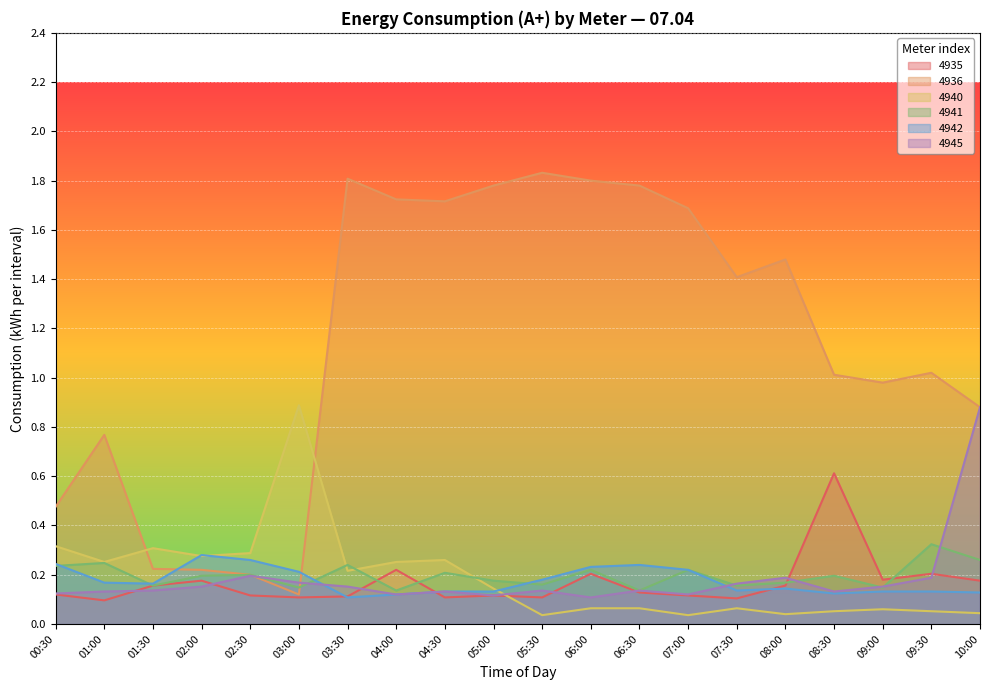

The value of 4940 at 02:00 is 0.3. True or false?

True